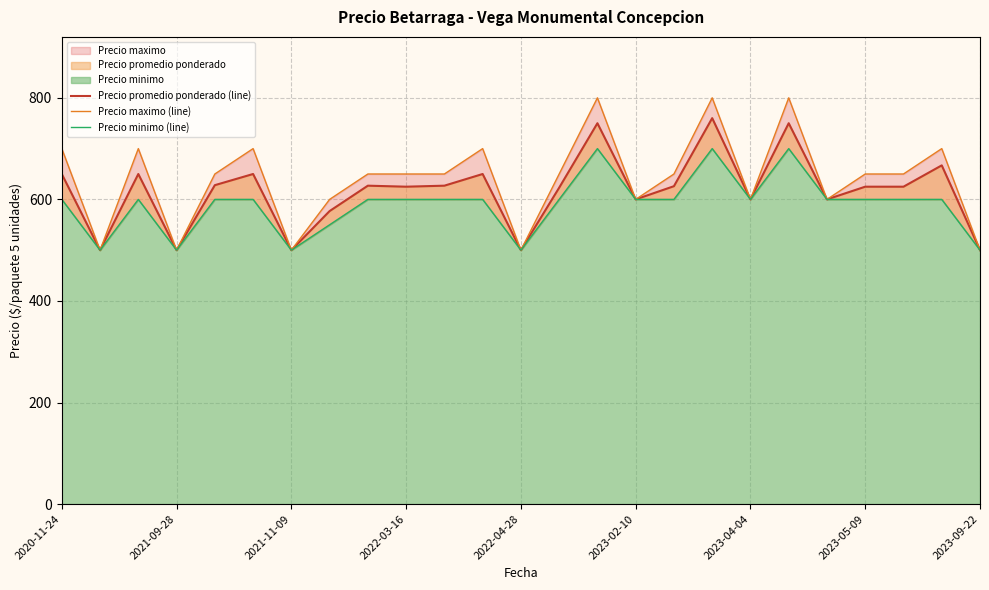

True or false: Precio promedio ponderado (line) has more than 2 interior local peaks.

True